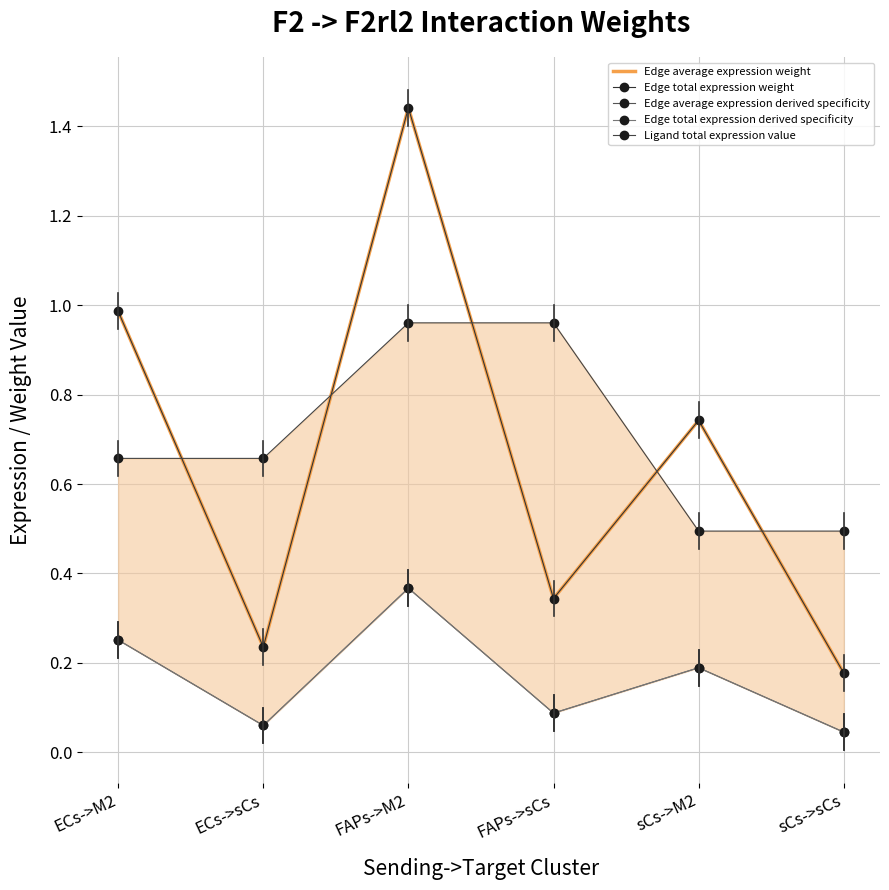

The value of Edge average expression derived specificity at FAPs->M2 is 0.4. True or false?

True